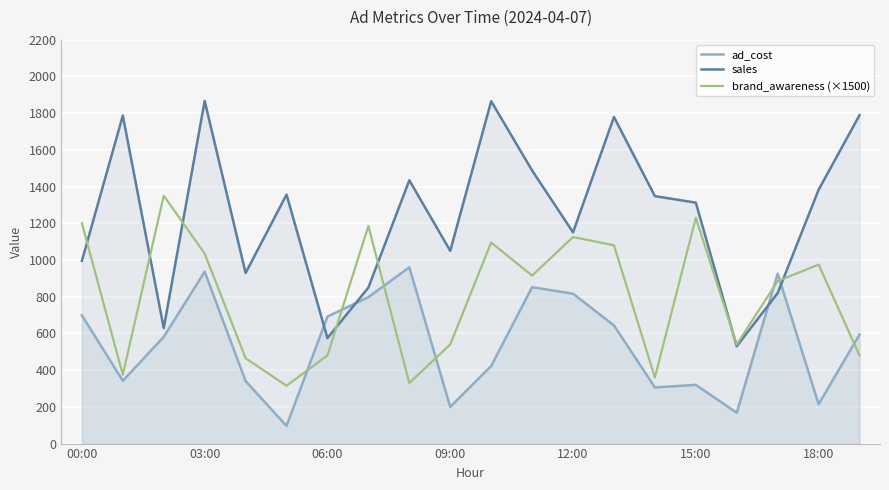

What value does the brand_awareness (×1500) series have at 11?

915.0